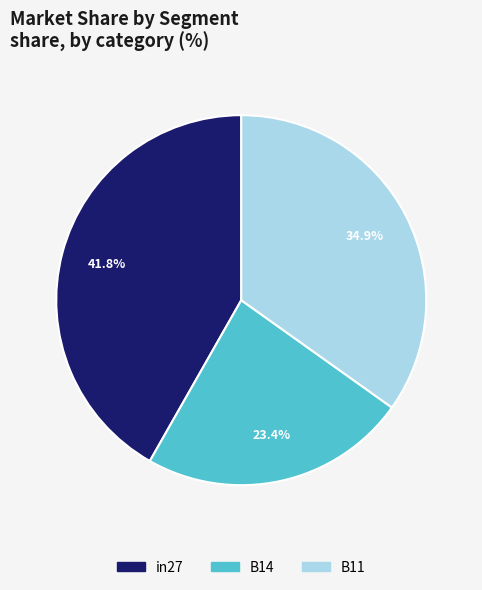

Rank the categories by value from lowest to highest.

B14, B11, in27